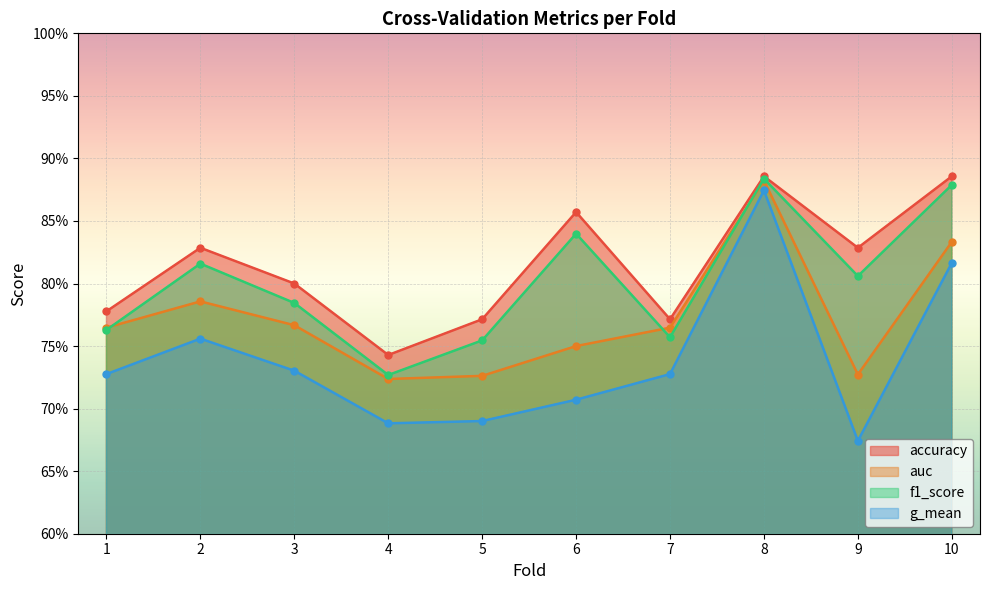

True or false: accuracy and auc intersect in this chart.

False